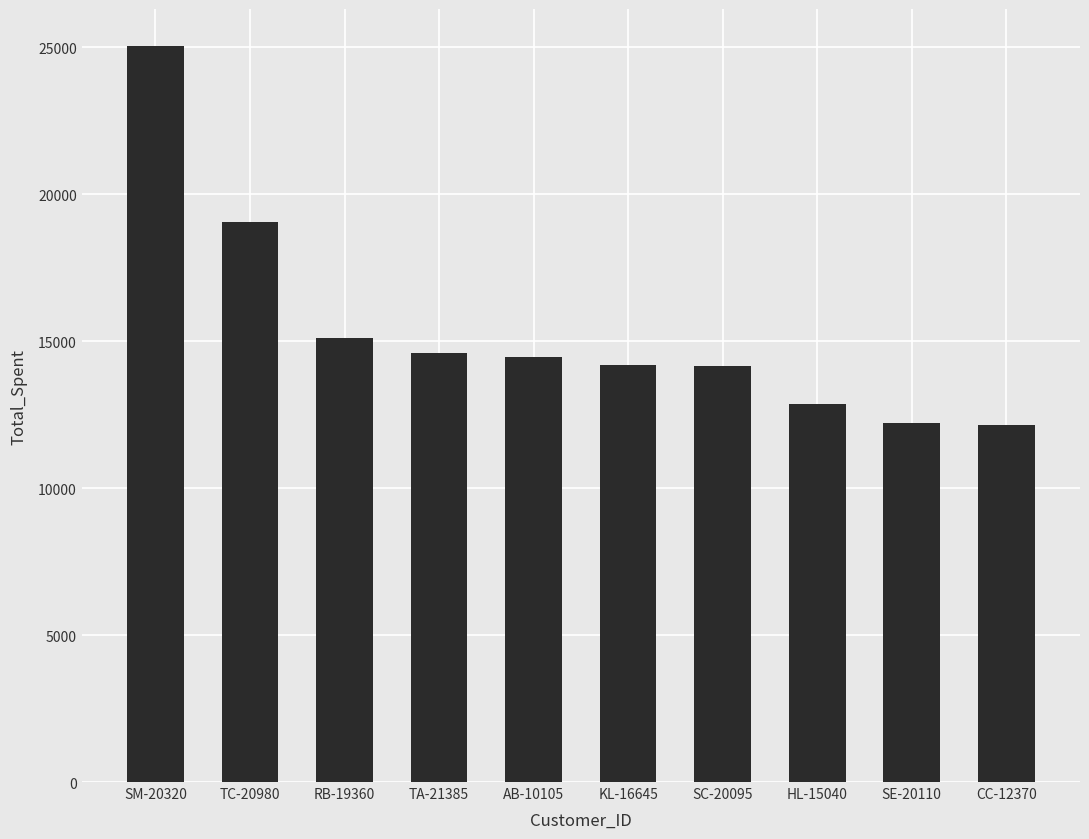

The chart shows a value of 20664.0 at TA-21385. True or false?

False